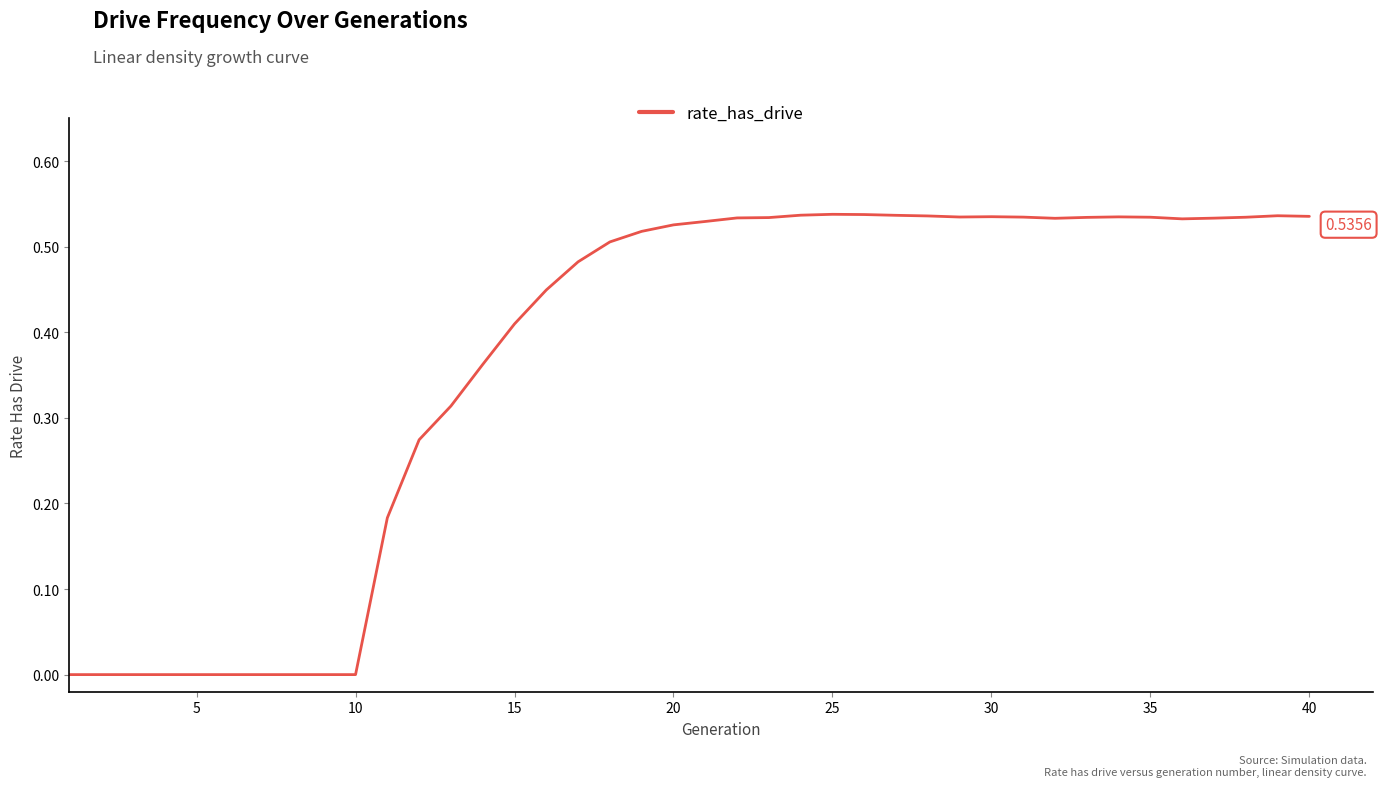

How many distinct data groups are displayed?

1